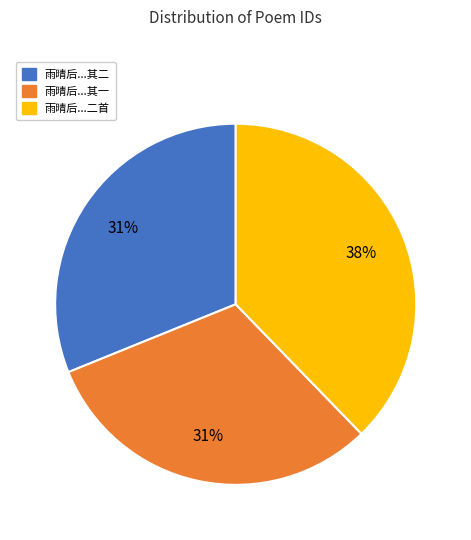

To the nearest percent, what is the average slice percentage?

33%